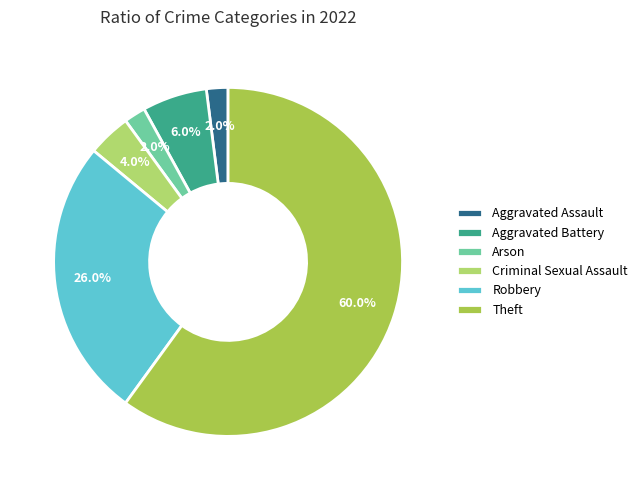

What is the largest slice in the pie chart?

Theft